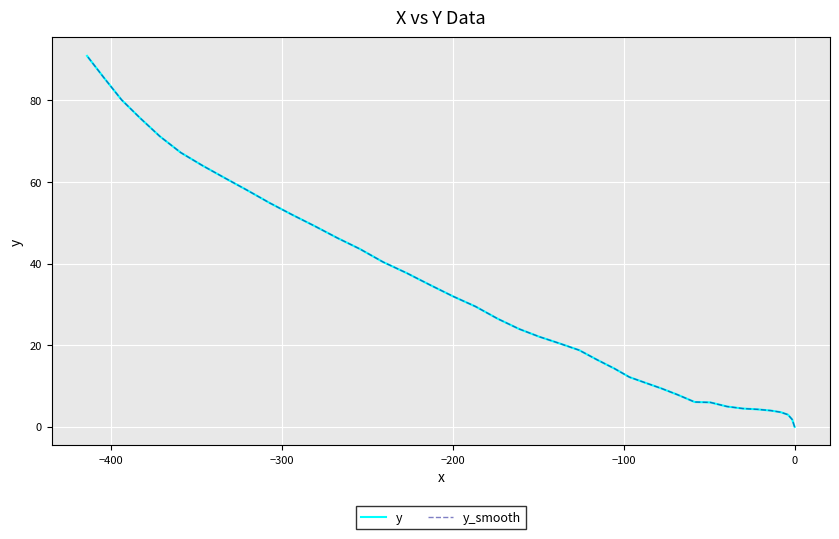

What is the maximum value shown in the chart?

90.9